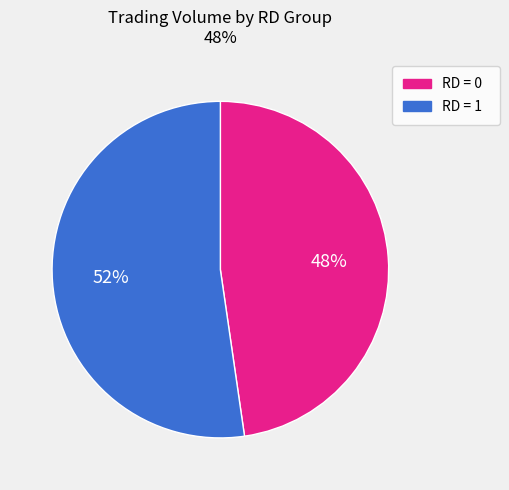

Is there a majority slice in this chart?

Yes